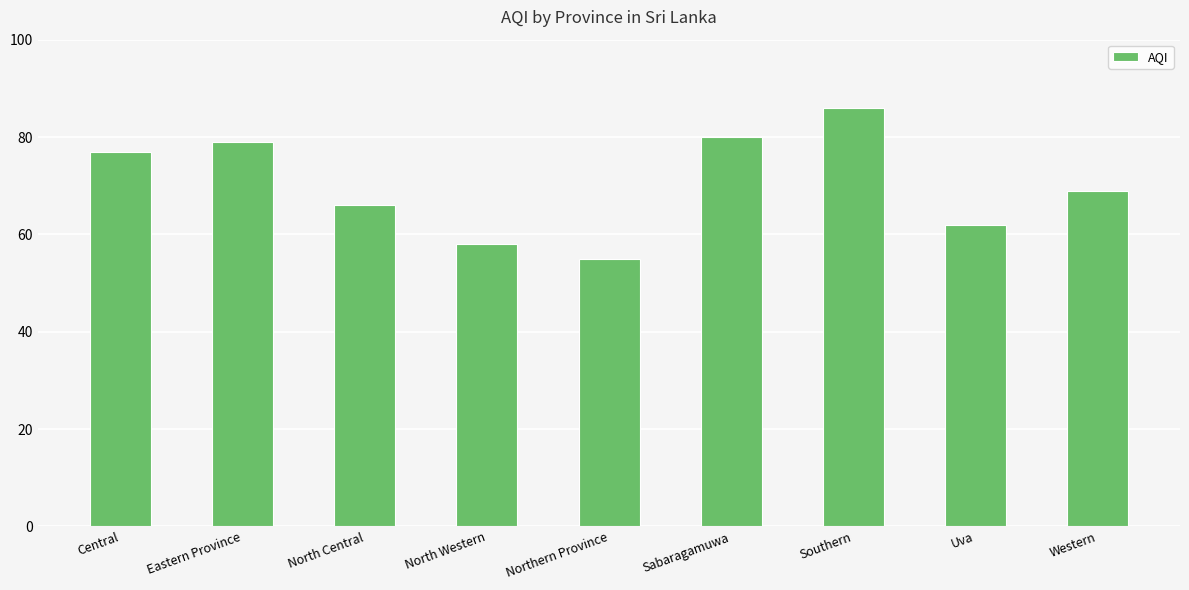

Reading left to right, extract all data points from this chart.

Central=77	Eastern Province=79	North Central=66	North Western=58	Northern Province=55	Sabaragamuwa=80	Southern=86	Uva=62	Western=69